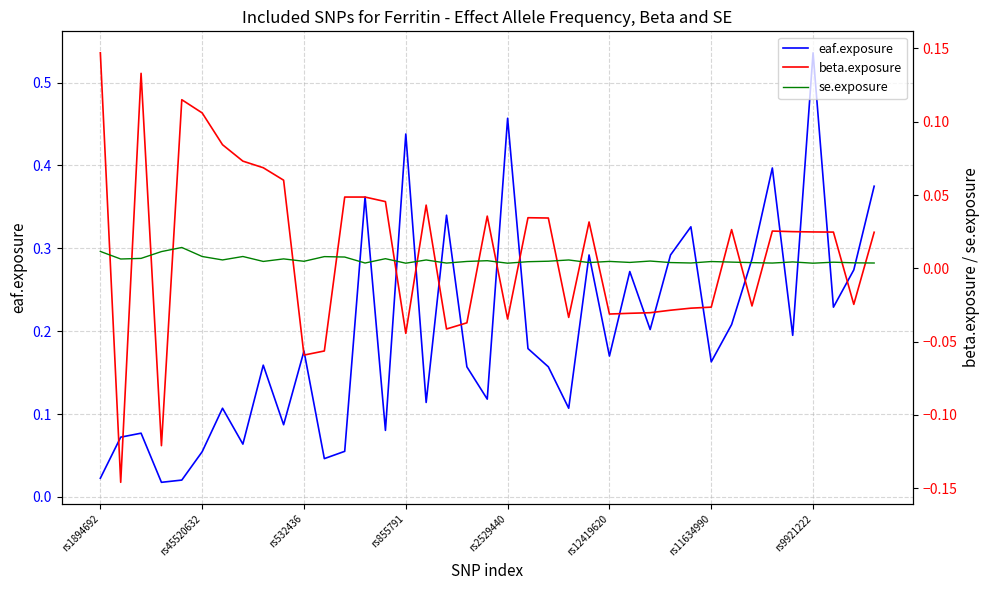

What is the value of the eaf.exposure point at the 9th from the left?

0.2